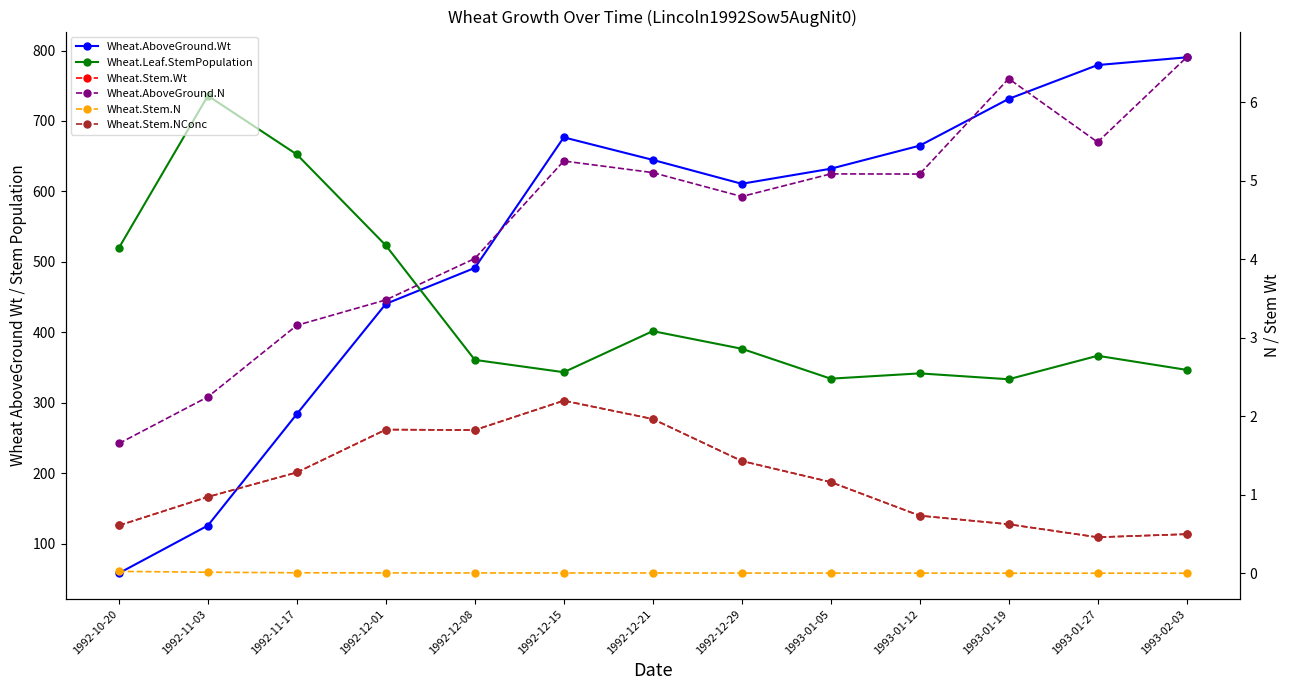

Which series has the widest spread of values?

Wheat.AboveGround.Wt